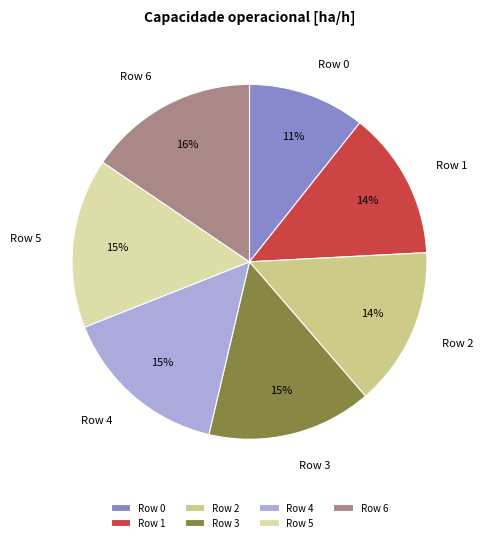

Which has a higher value, Row 2 or Row 3?

Row 3